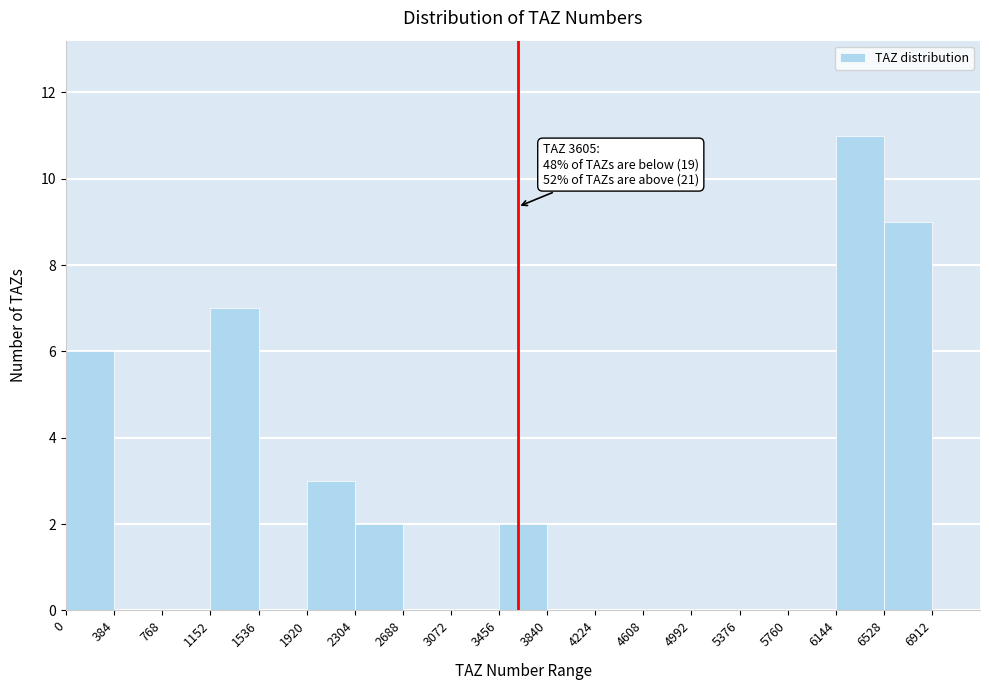

Which range on the x-axis has the tallest bar?

6150 to 6550